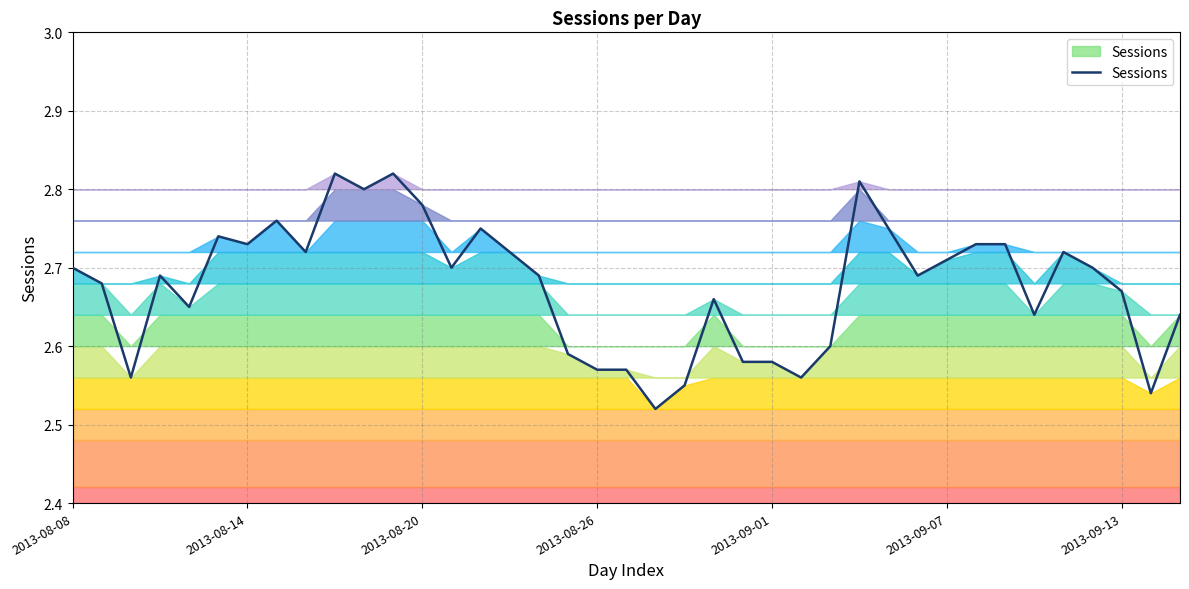

What is the difference between the maximum and minimum values?

0.3